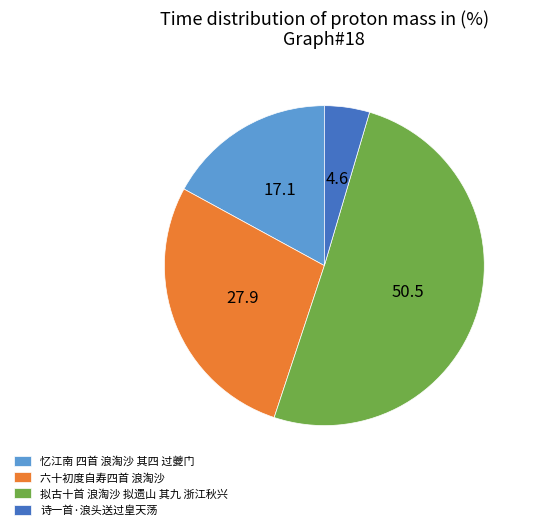

Is it true that 忆江南 四首 浪淘沙 其四 过夔门 is 6% of the pie?

False